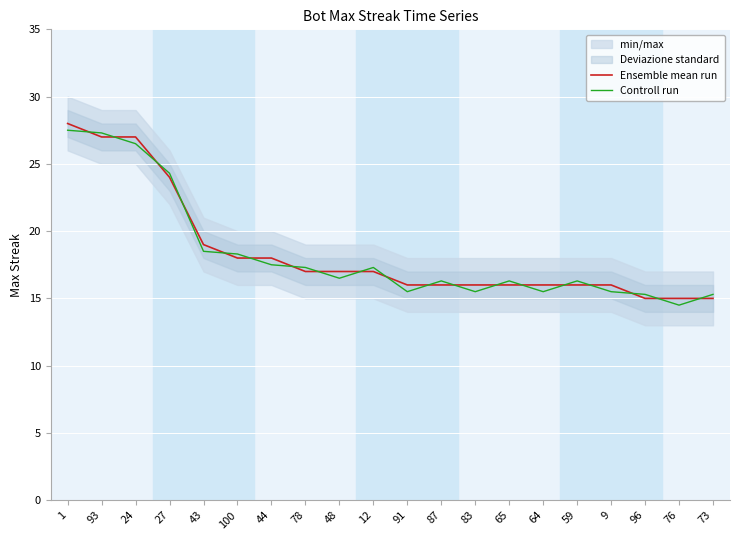

Rank the series at 78 from lowest to highest value.

Ensemble mean run, Controll run